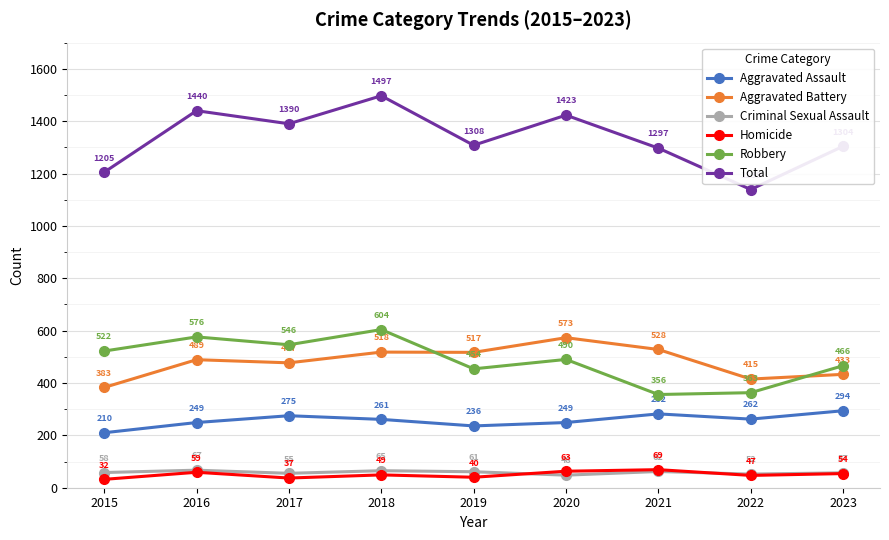

The value of Aggravated Battery at 2020 is 573. True or false?

True